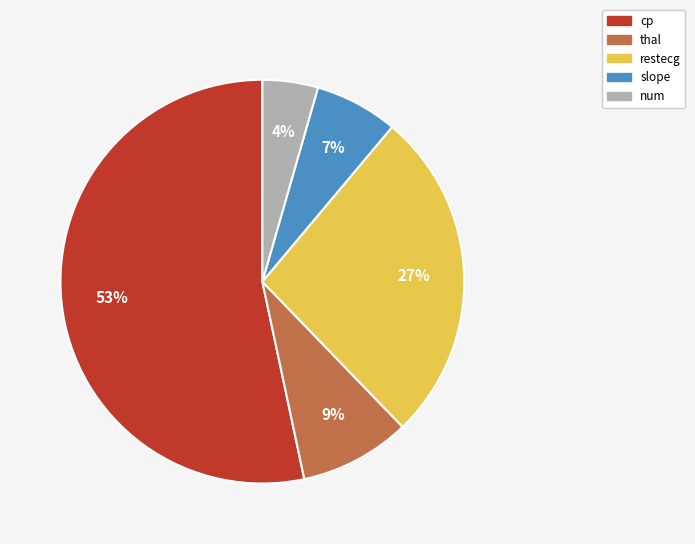

What is the ratio of the value at restecg to the value at cp?

0.5